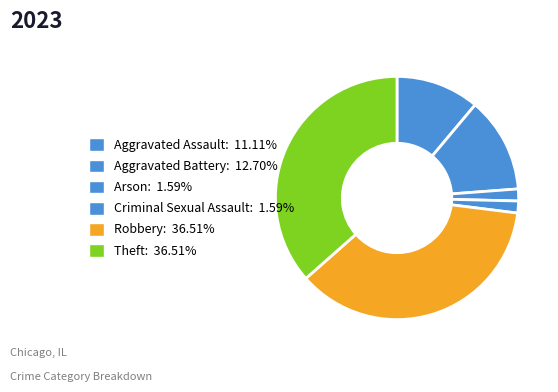

Count the number of slices in the pie.

6